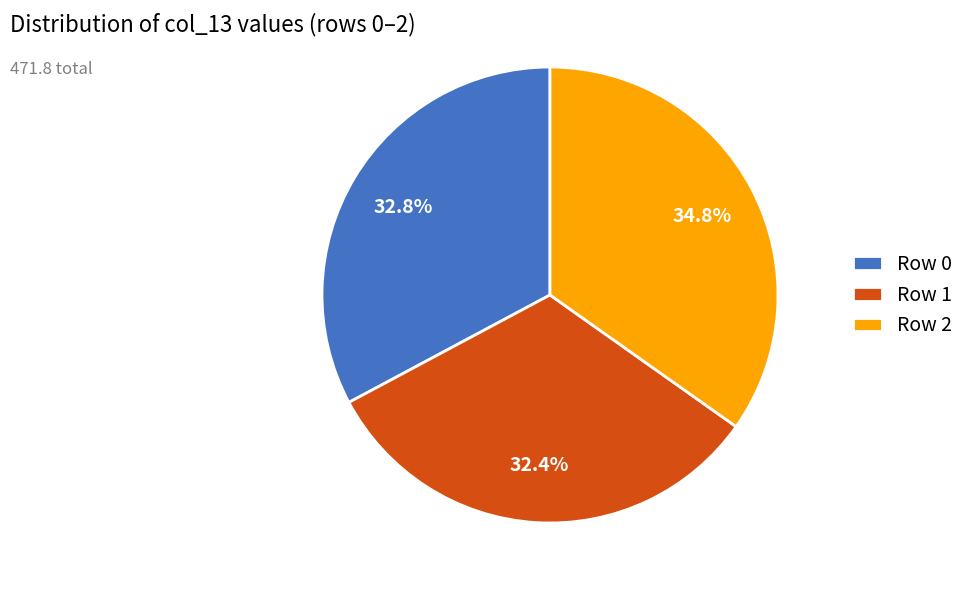

Which slice is the largest?

Row 2